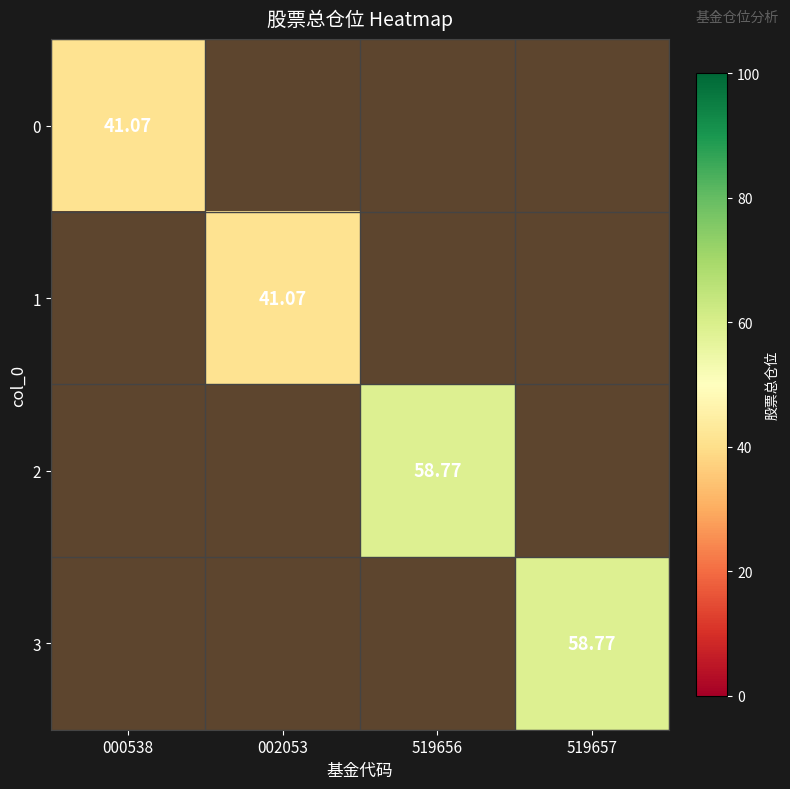

Which label corresponds to the smallest value in the chart?

000538